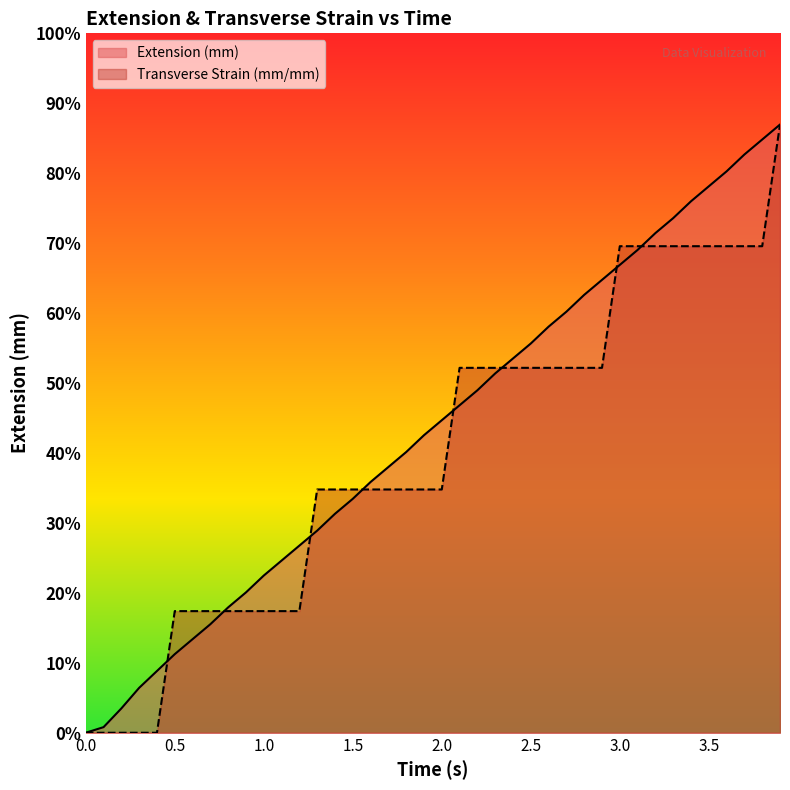

How many data points does each series have?

40